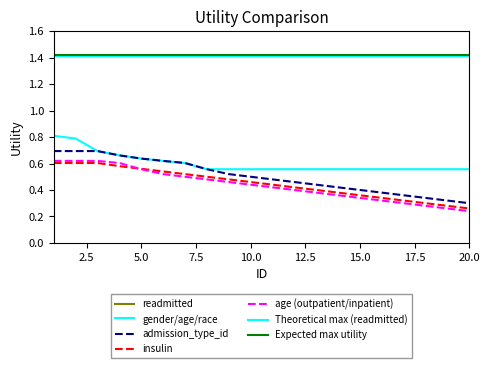

List the labels in order of admission_type_id value, smallest first.

20, 19, 18, 17, 16, 15, 14, 13, 12, 11, 10, 9, 8, 7, 6, 5, 4, 1, 2, 3